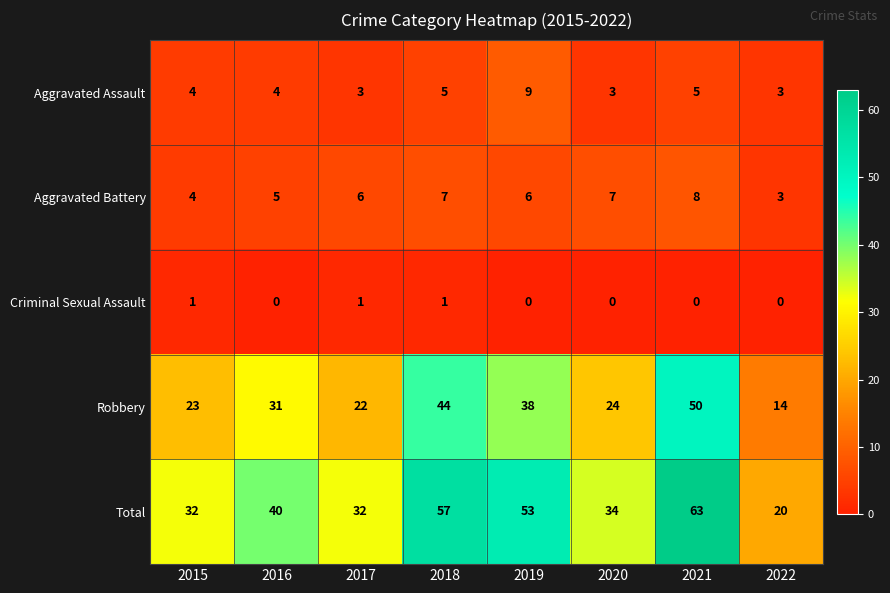

The Robbery series shows 24 at 2020. True or false?

True